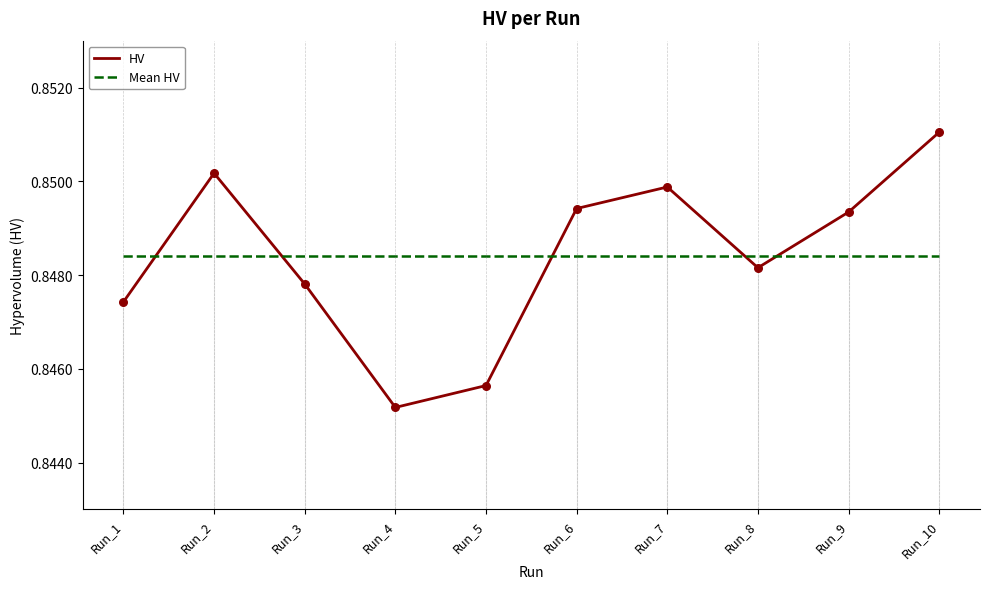

Is the value of Mean HV at Run_2 greater than the value of HV at Run_6?

No